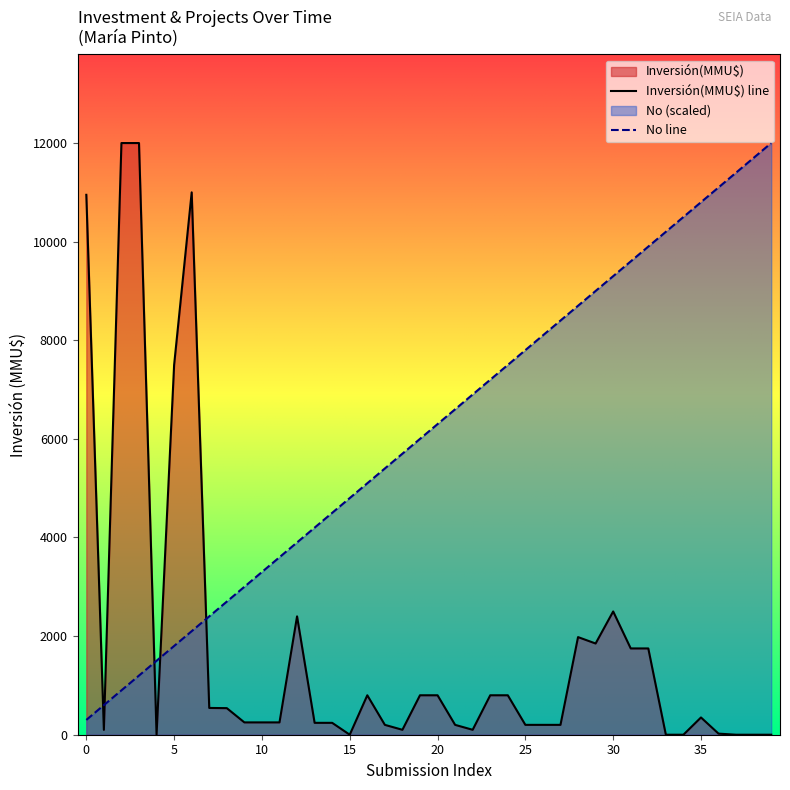

What is the difference between the second highest and second lowest values in the Inversión(MMU$) series?

12000.0